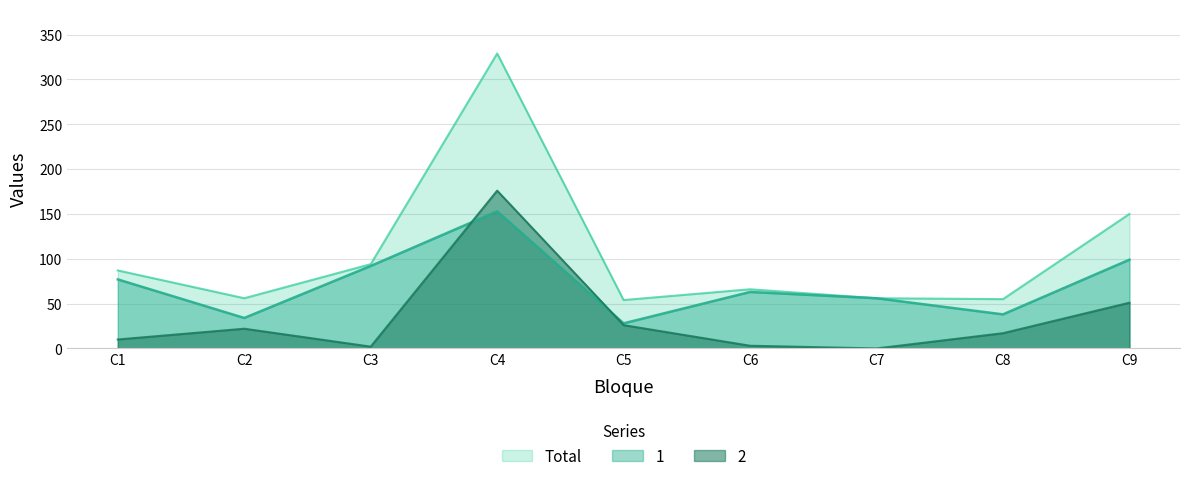

How many values in the 1 series exceed 63?

4